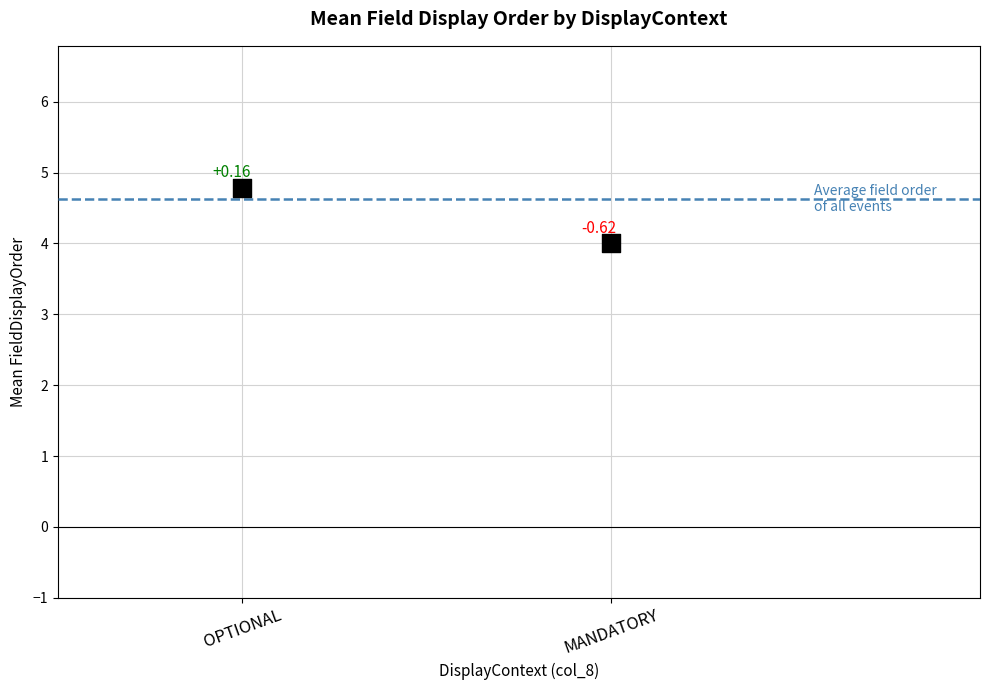

What is the range of Y values (max minus min)?

0.8